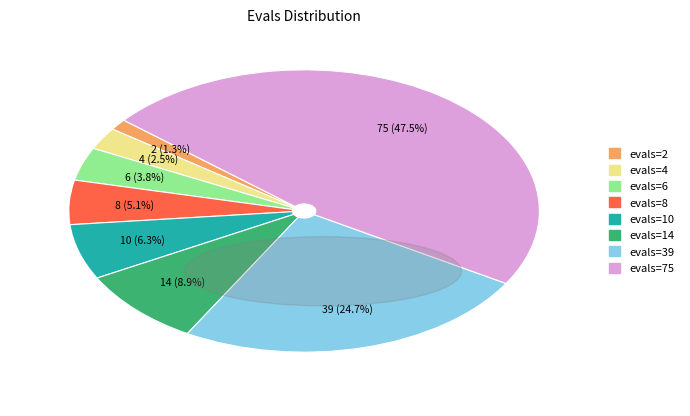

Combined, do evals=2 and evals=14 account for over 50%?

No